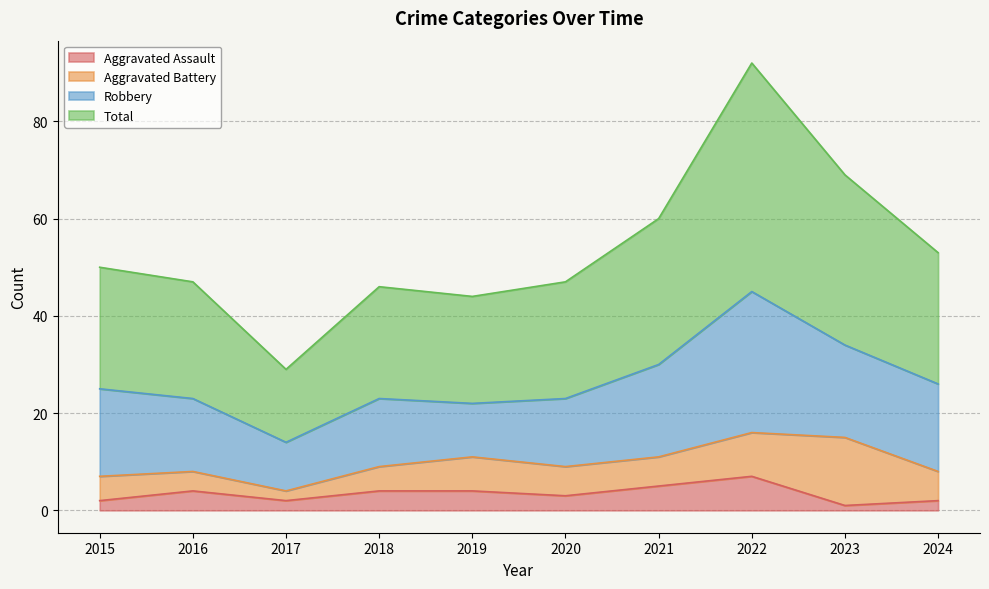

What is the minimum value shown in the chart?

1